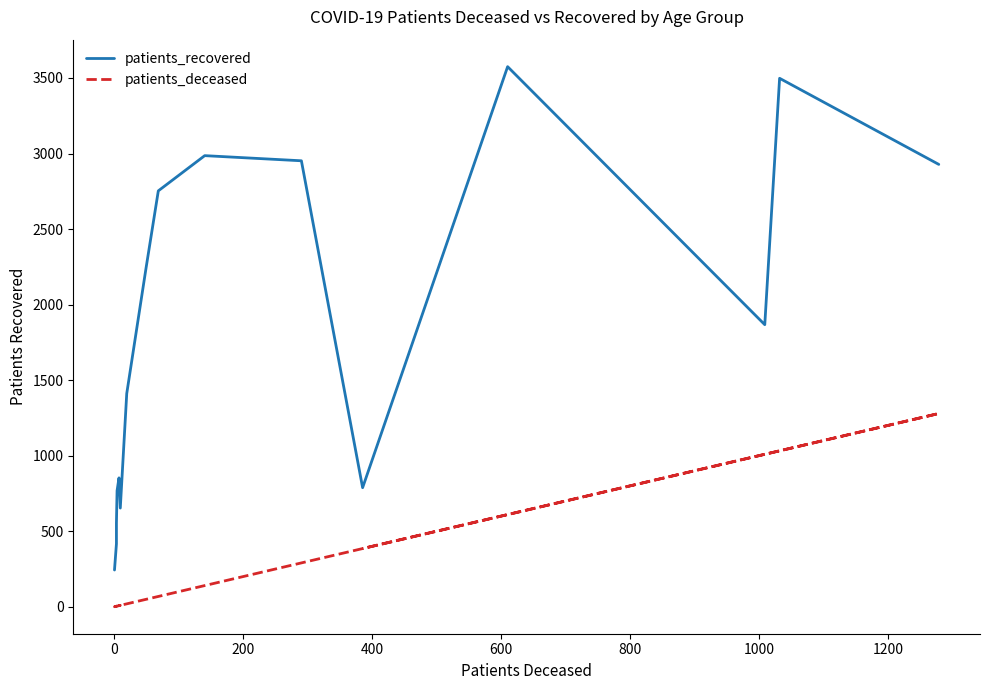

What is the greatest value displayed?

3575